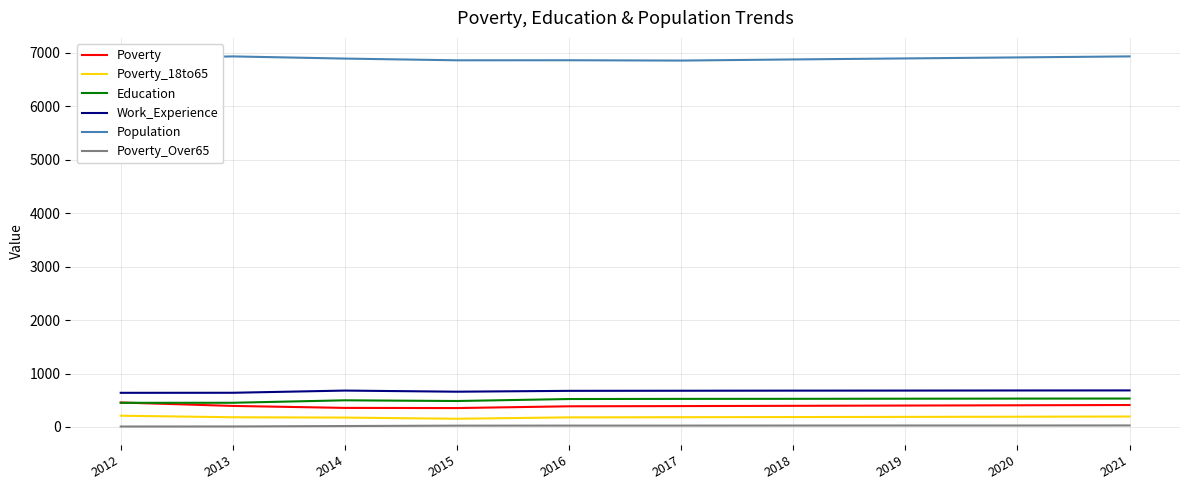

True or false: Poverty_18to65 and Population intersect in this chart.

False